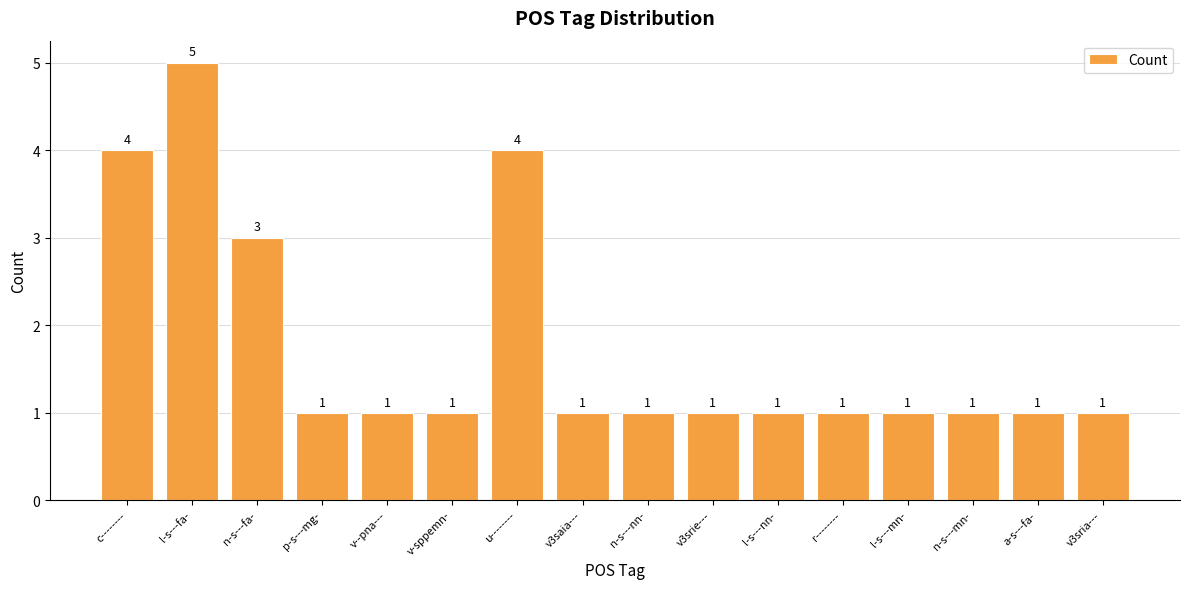

What is the difference between the maximum and minimum values?

4